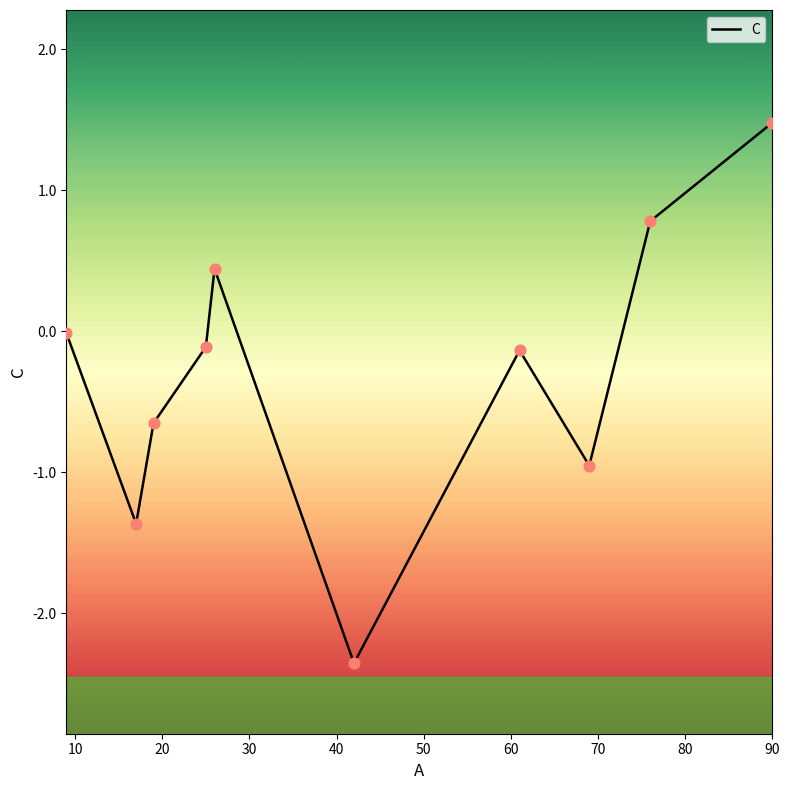

What is the difference between the maximum and minimum values?

3.8